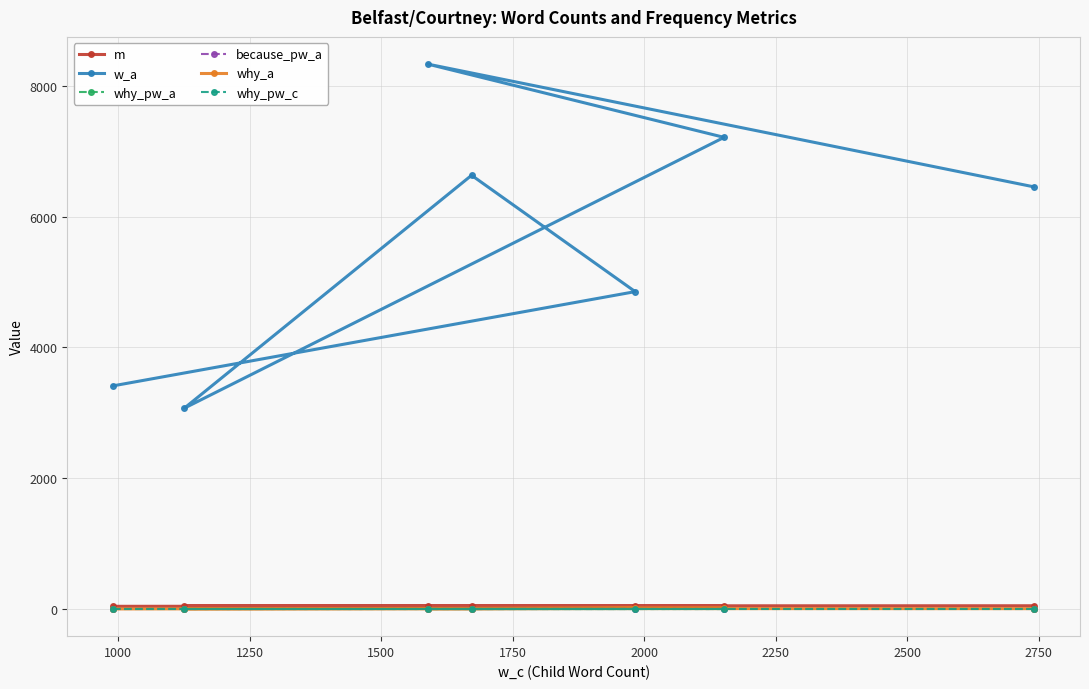

True or false: because_pw_a and why_pw_c intersect in this chart.

False